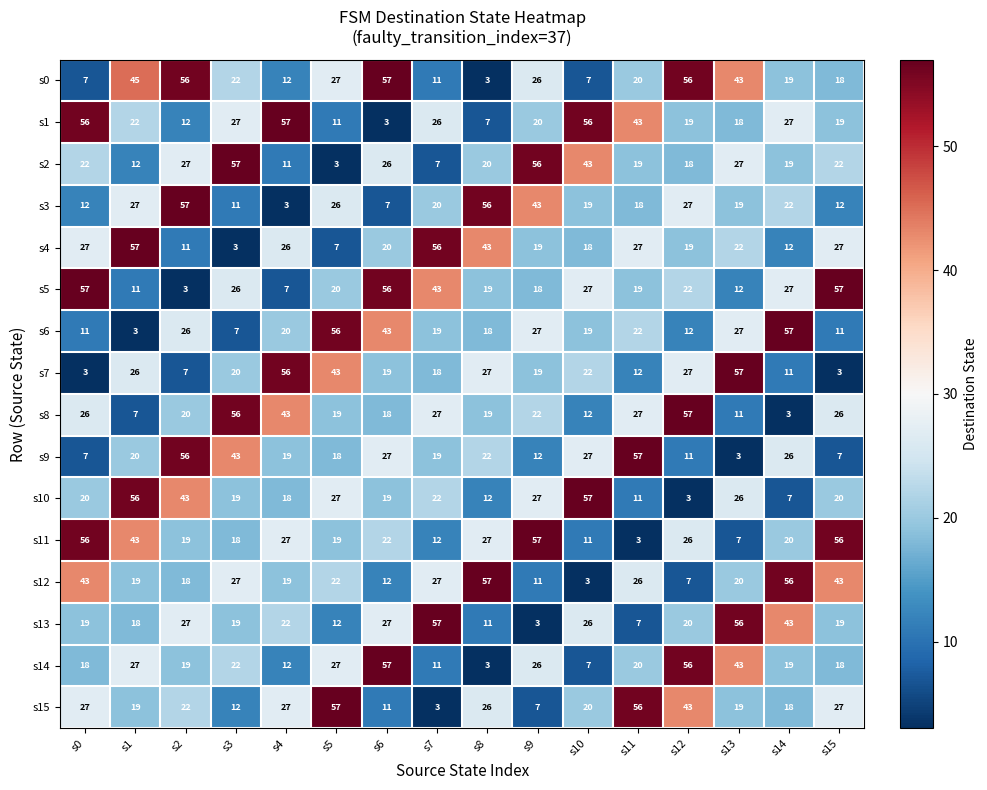

Which series changed the most between s10 and s11?

s10